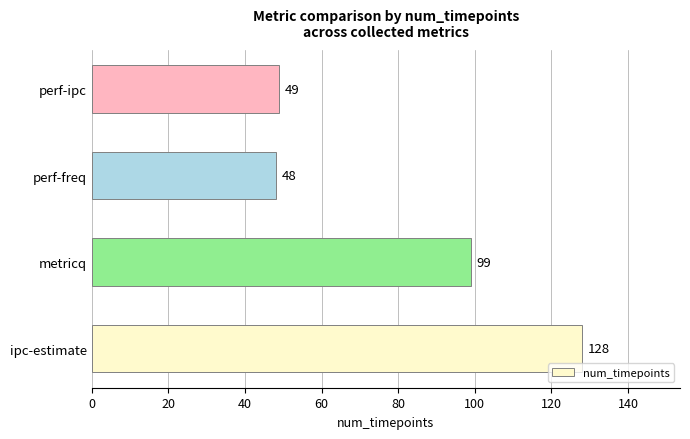

List the labels in order of value, largest first.

ipc-estimate, metricq, perf-ipc, perf-freq